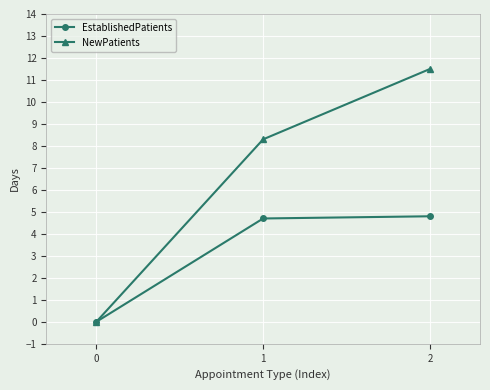

At which category is the sum across all series the highest?

2